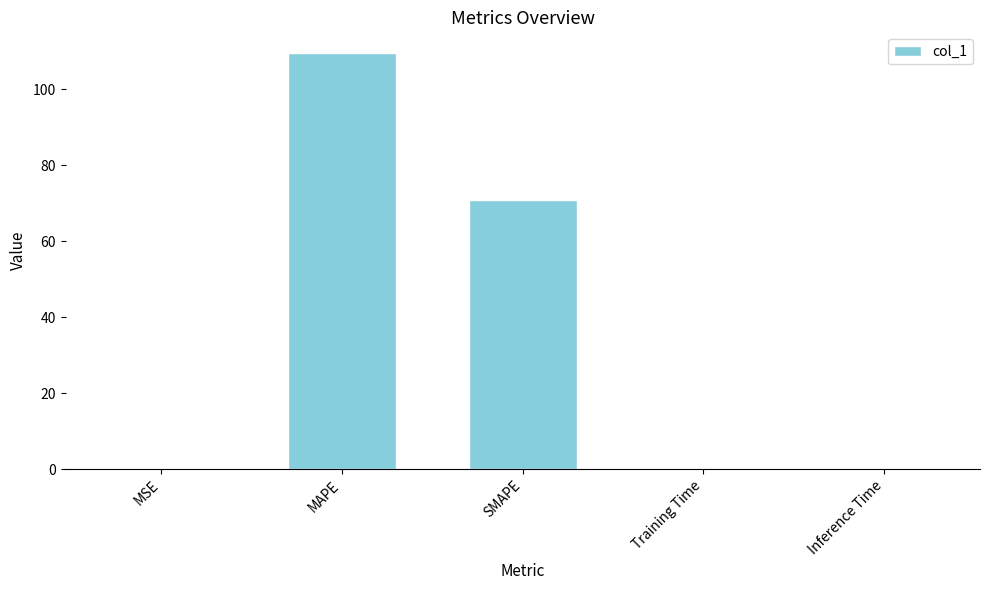

What is the change in value from MAPE to SMAPE?

-38.7